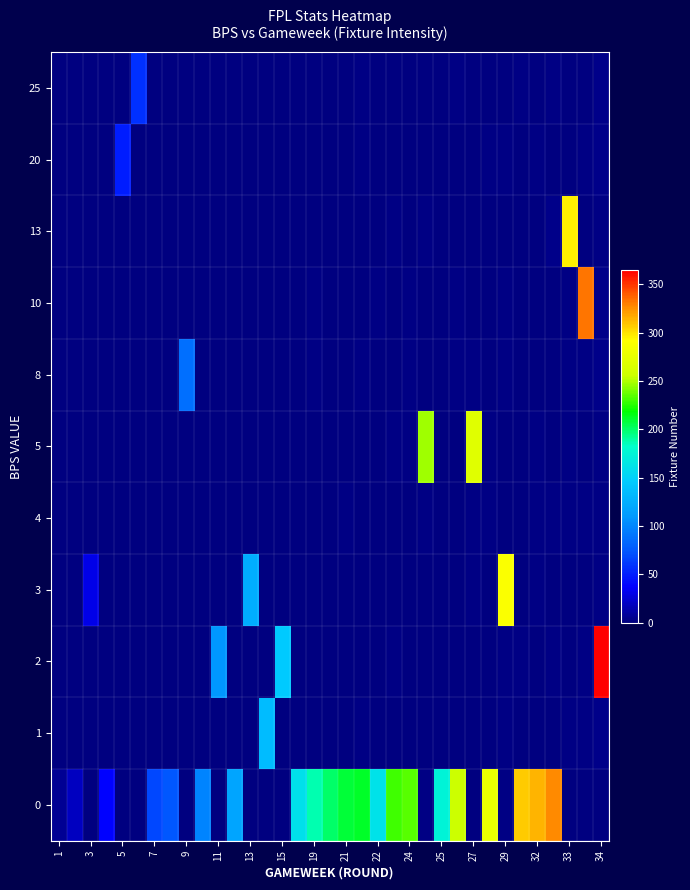

Count the number of categories in the chart.

35